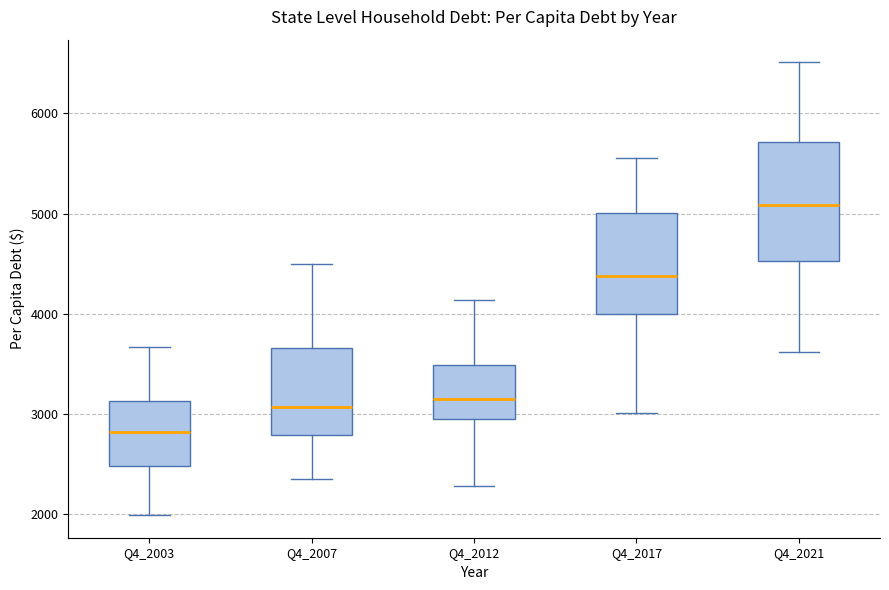

Where does the upper whisker of the box for Q4_2021 end on the y-axis? The values are not printed on the chart, so give them approximately, as read against the axis.

6500